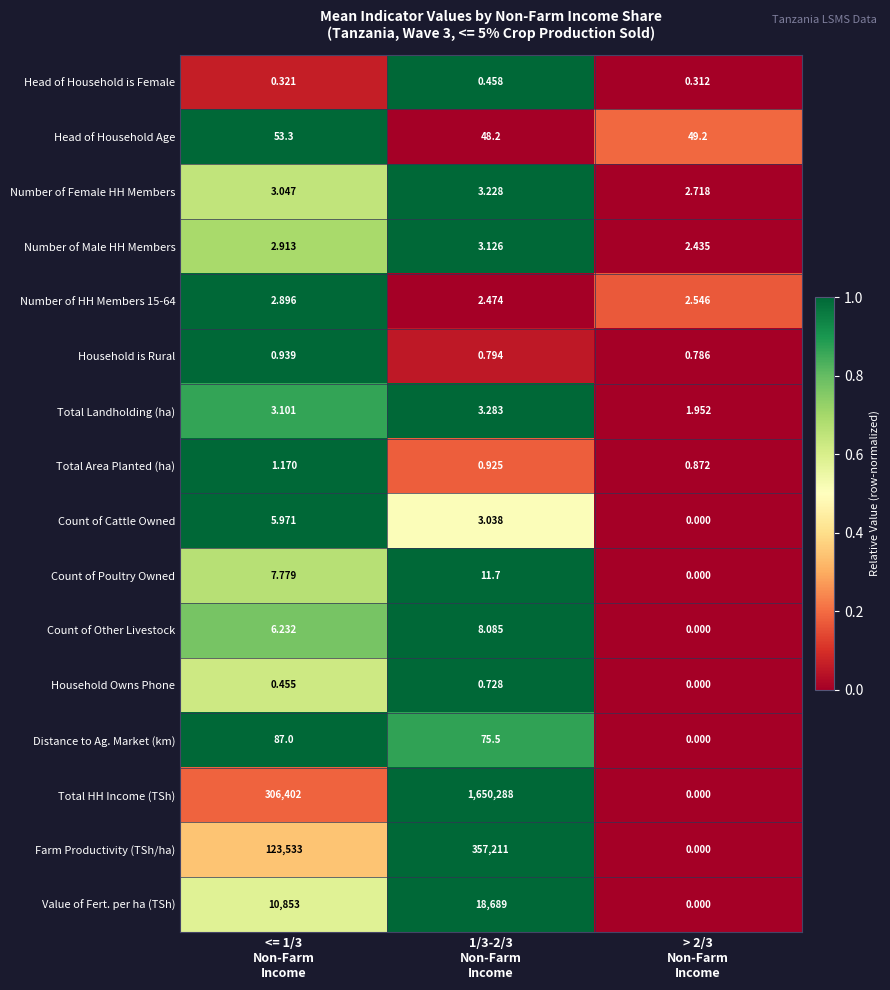

How many data points in Value of Fert. per ha (TSh) are less than 10853?

1